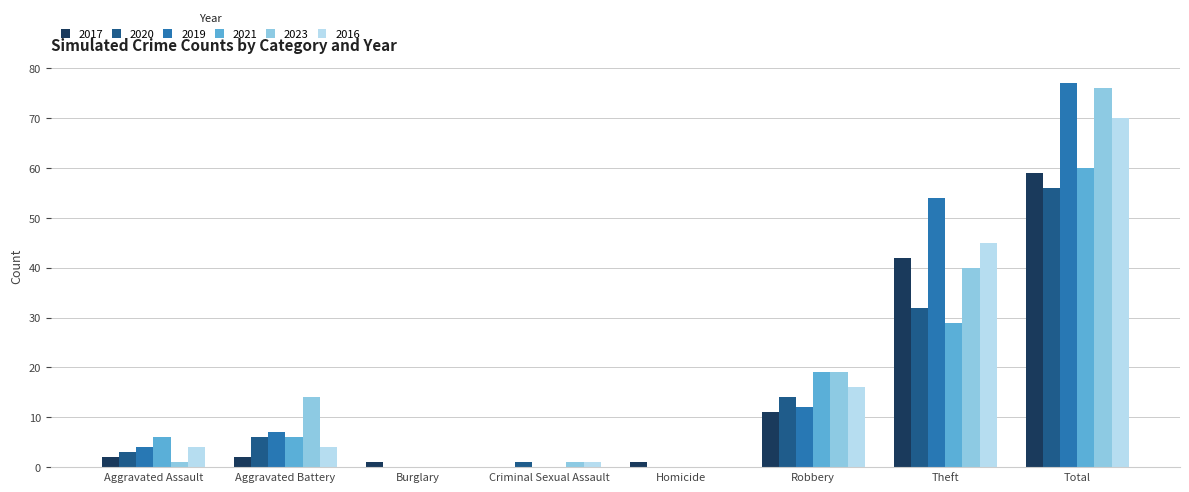

Is the value of 2023 at Aggravated Assault greater than the value of 2020 at Aggravated Battery?

No